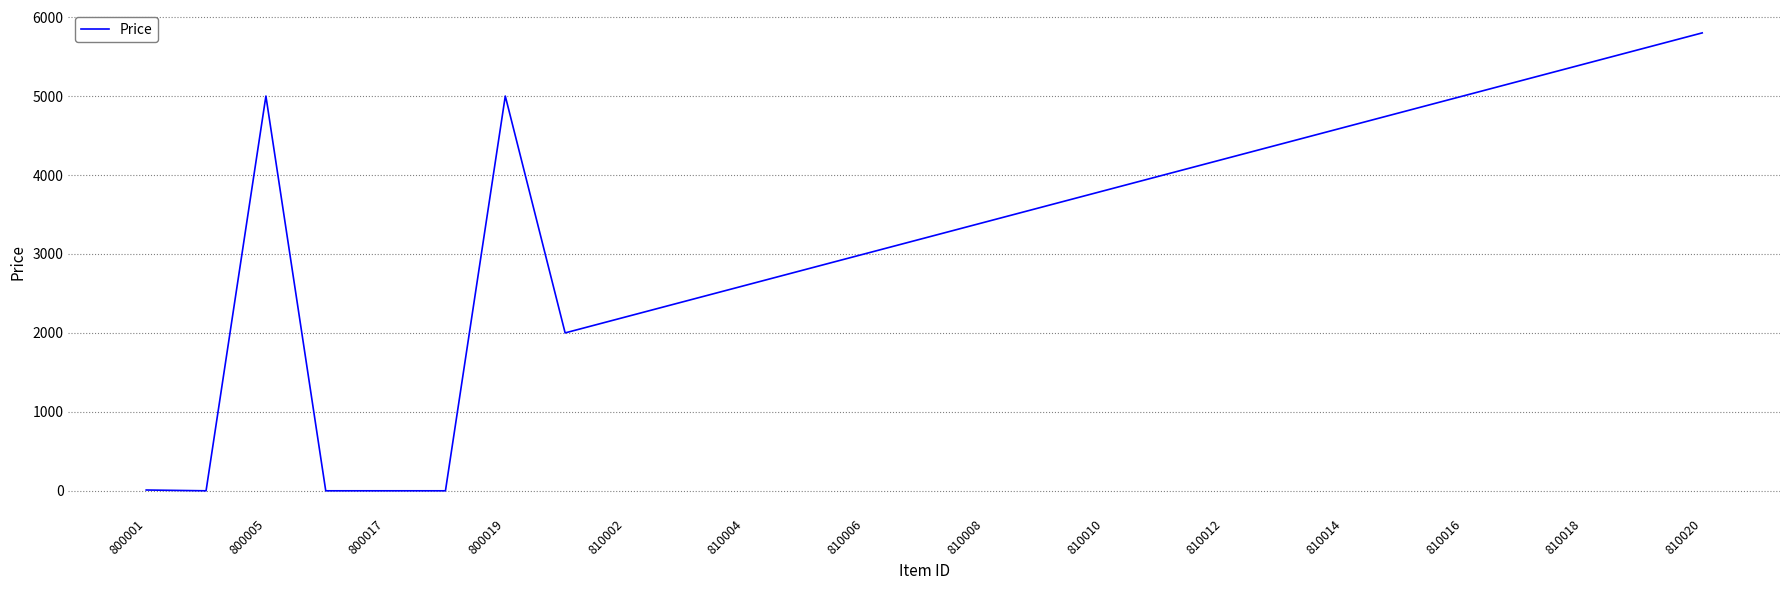

What is the maximum value shown in the chart?

5800